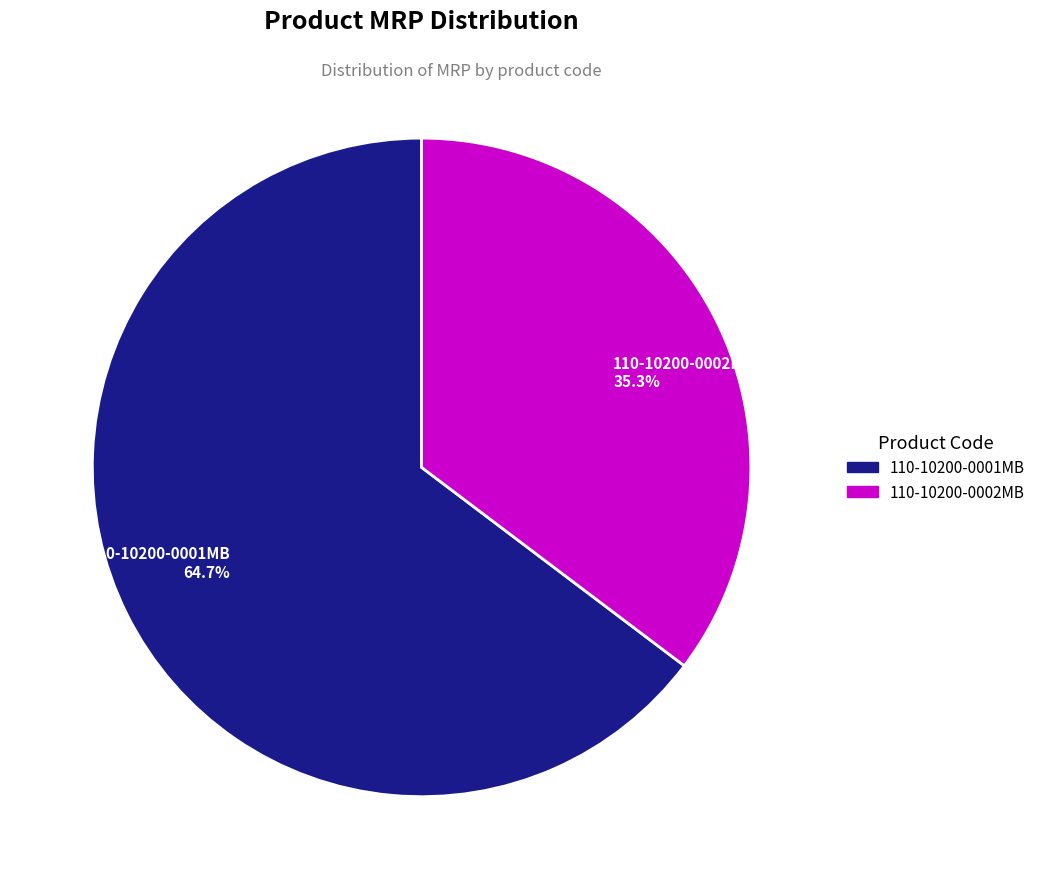

True or false: 110-10200-0001MB accounts for 65% of the total.

True